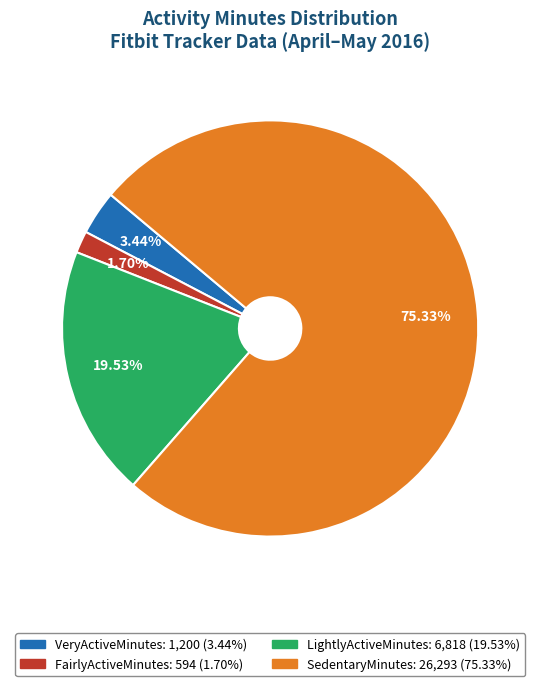

Between VeryActiveMinutes and SedentaryMinutes, which is larger?

SedentaryMinutes